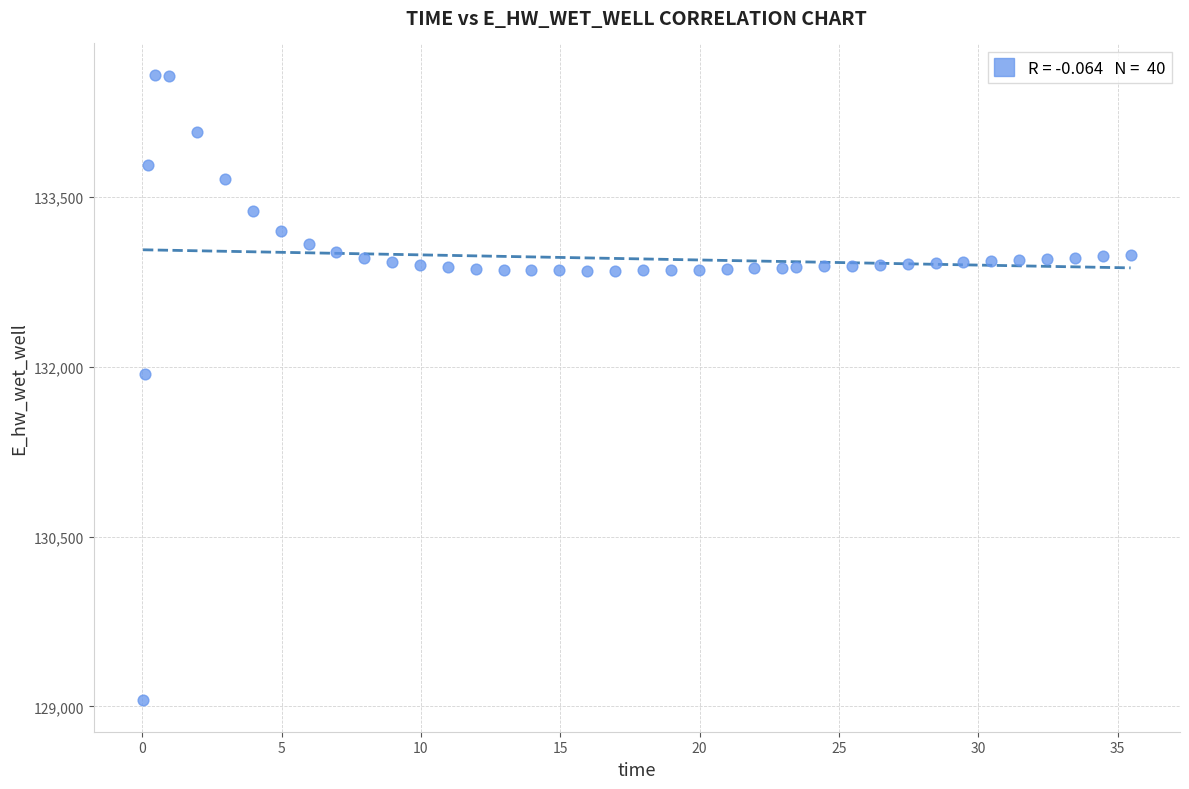

What is the range of Y values (max minus min)?

5526.9